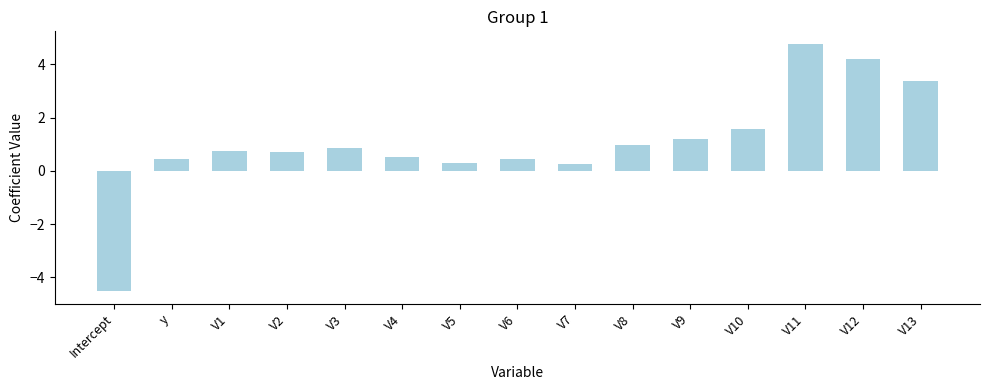

Does the chart contain any negative values?

Yes